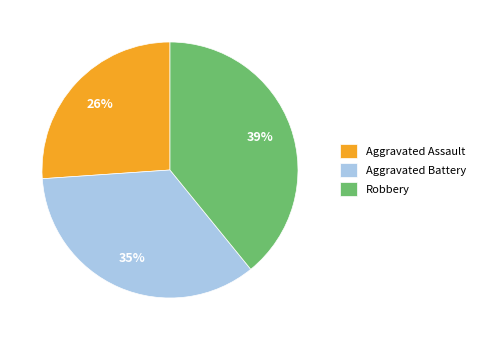

Which slice is the largest?

Robbery